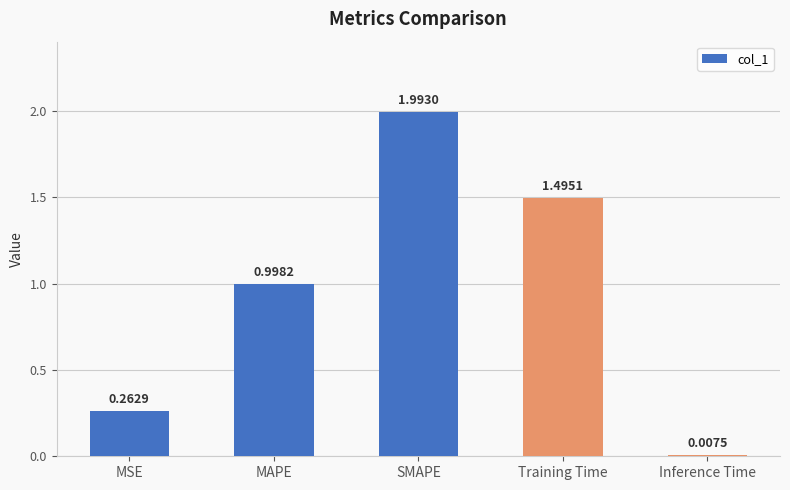

At which category does the chart reach its minimum across all series?

Inference Time